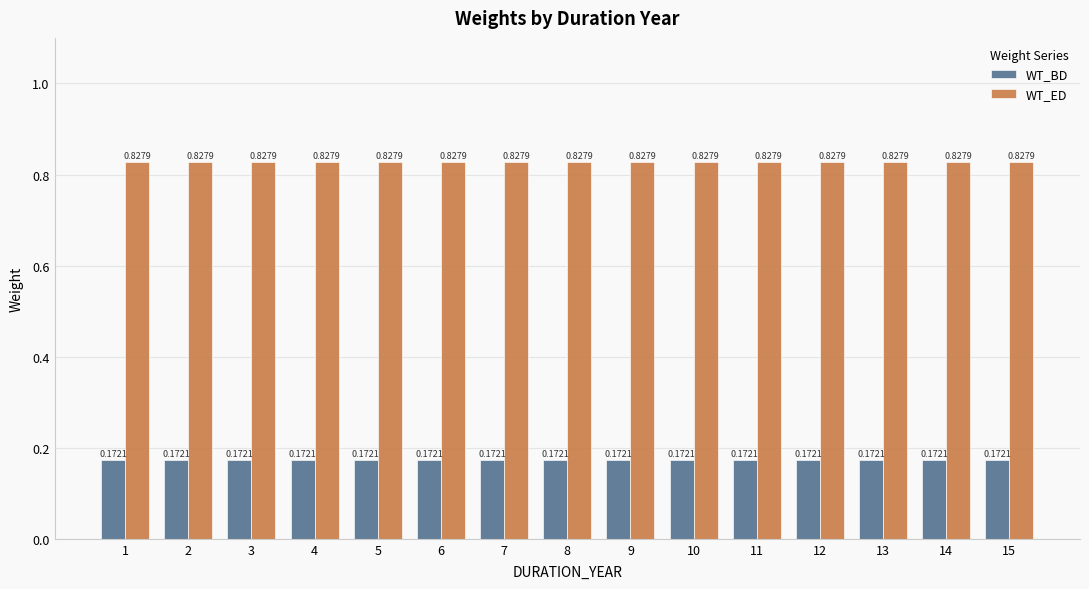

What is the spread (max minus min) of values at 4?

0.7